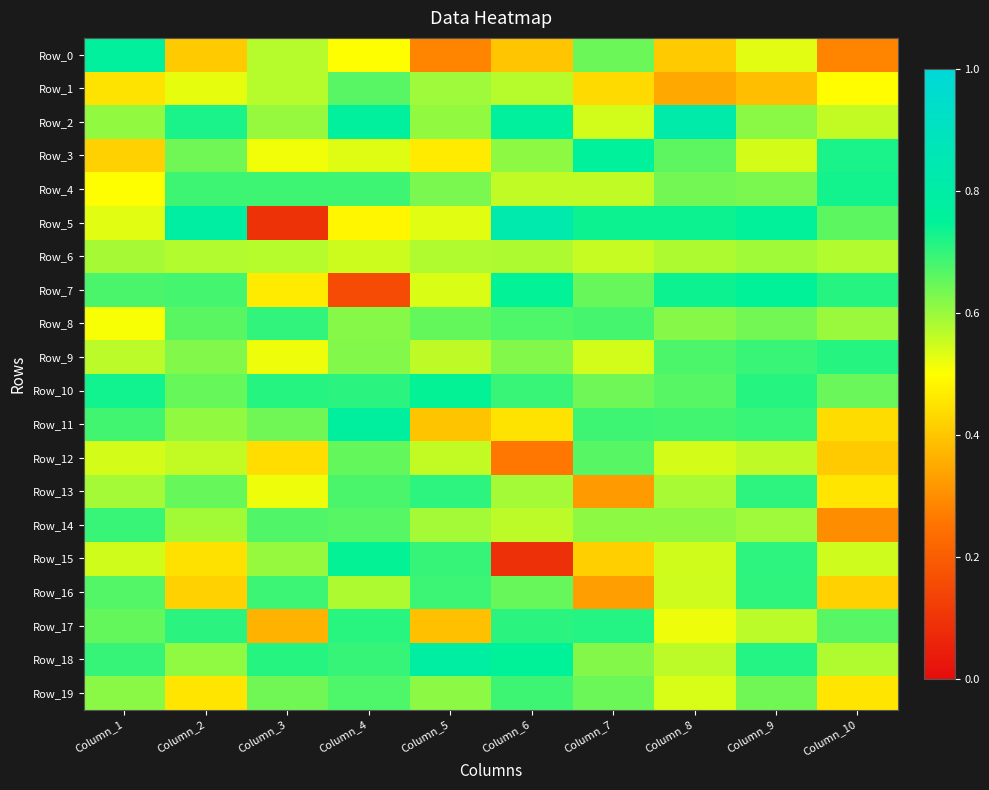

What is the spread (max minus min) of values at Column_9?

0.4